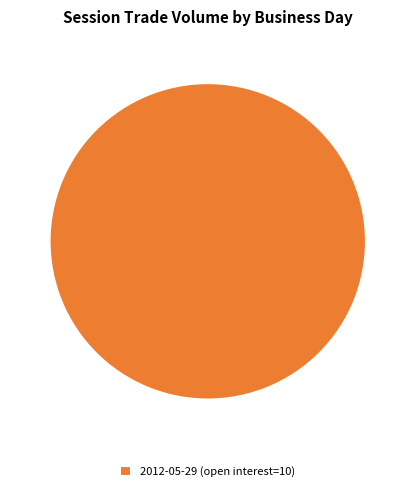

Rank the categories by value from highest to lowest.

2012-05-29 (open interest=10)